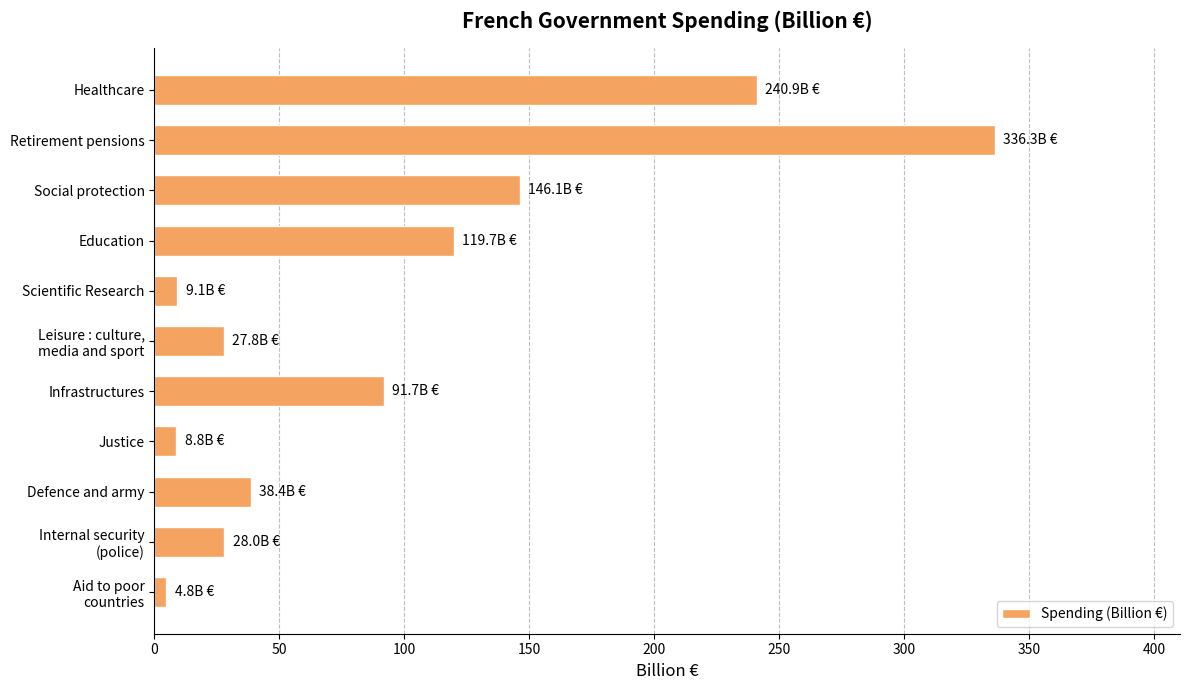

What is the difference between the second highest and second lowest values?

232.2